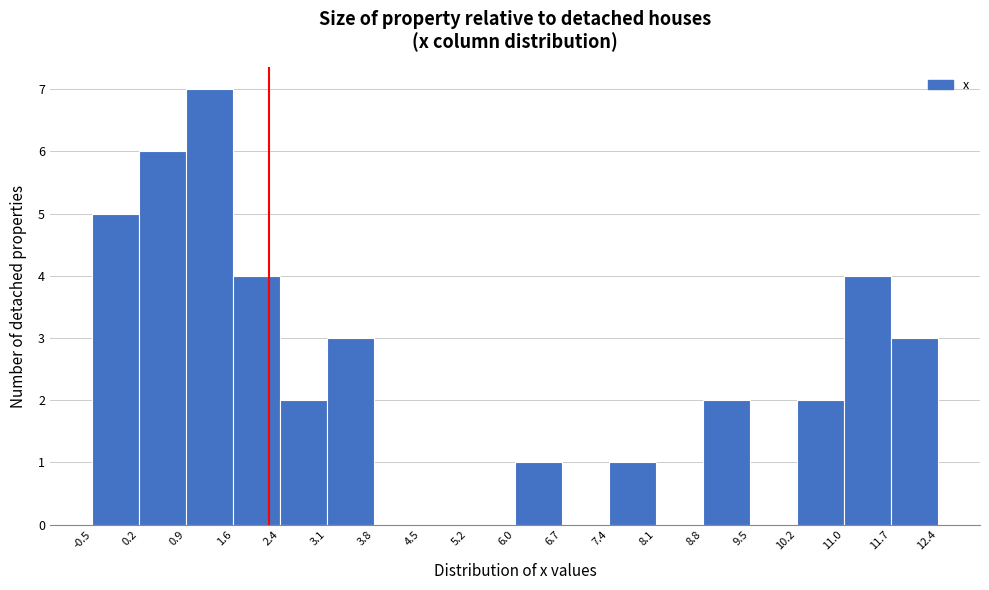

Reading left to right, list every bar in this chart as the range it spans on the x-axis followed by its height. The values are not printed on the chart, so give them approximately, as read against the axis.

-0.5 to 0.2: 5
0.2 to 0.9: 6
0.9 to 1.6: 7
1.6 to 2.4: 4
2.4 to 3.1: 2
3.1 to 3.8: 3
3.8 to 4.5: 0
4.5 to 5.2: 0
5.2 to 6.0: 0
6.0 to 6.7: 1
6.7 to 7.4: 0
7.4 to 8.1: 1
8.1 to 8.8: 0
8.8 to 9.5: 2
9.5 to 10.2: 0
10.2 to 11.0: 2
11.0 to 11.7: 4
11.7 to 12.4: 3